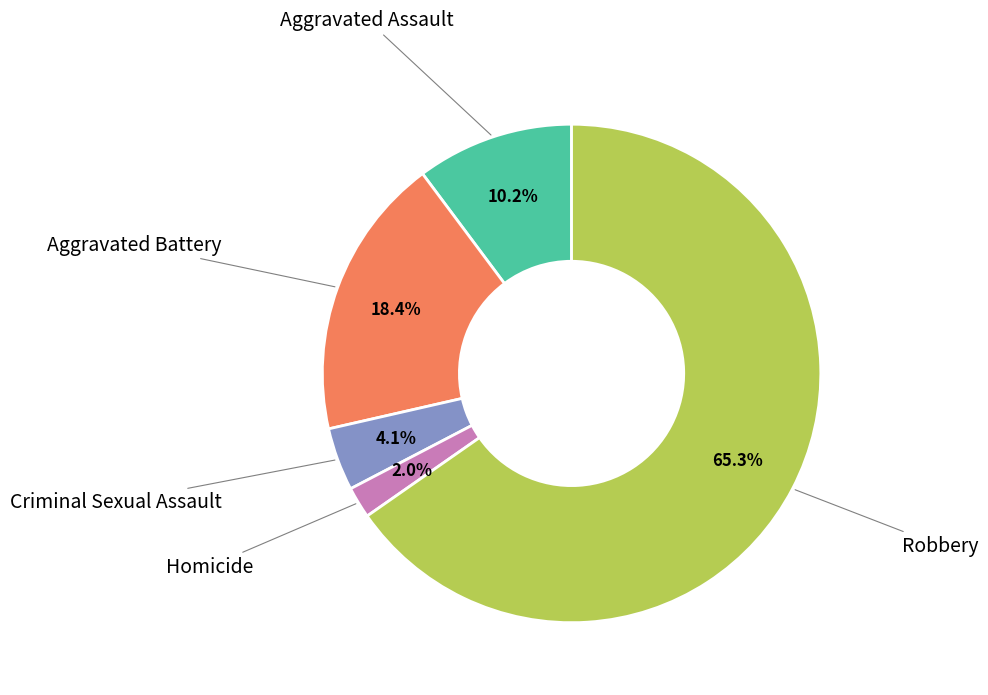

Between Aggravated Battery and Robbery, which is larger?

Robbery